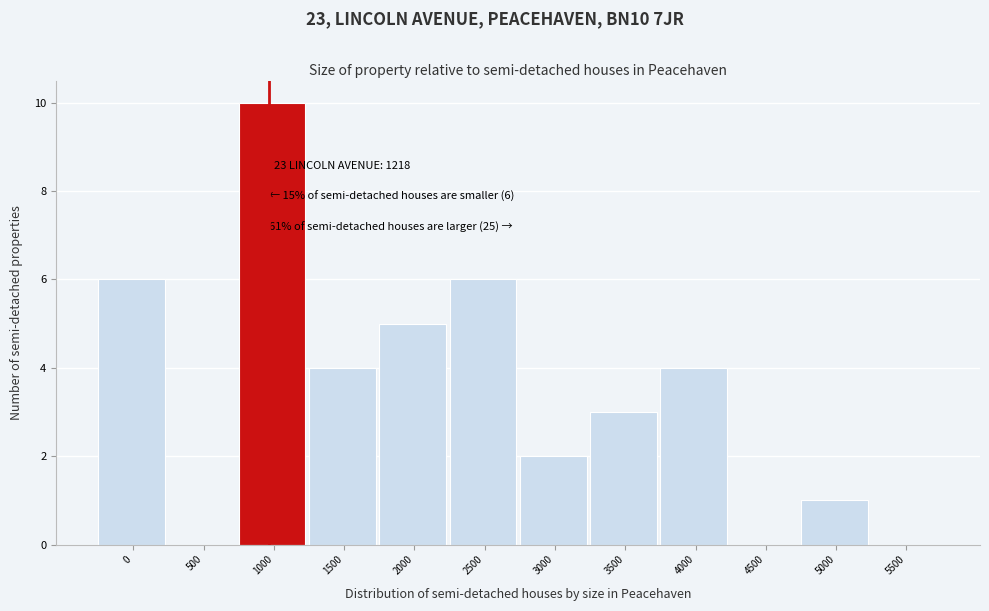

Reading left to right, what are all the values shown in this chart?

0=6	500=0	1000=10	1500=4	2000=5	2500=6	3000=2	3500=3	4000=4	4500=0	5000=1	5500=0